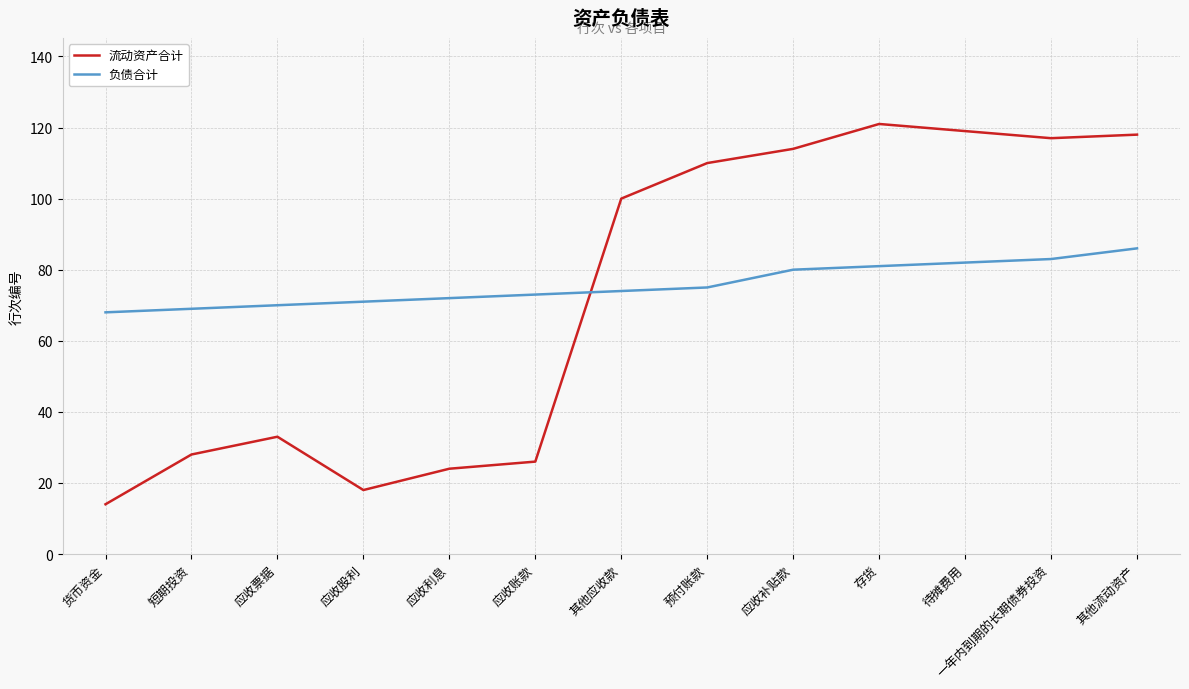

After their last crossing, which series has the higher values: 负债合计 or 流动资产合计?

流动资产合计